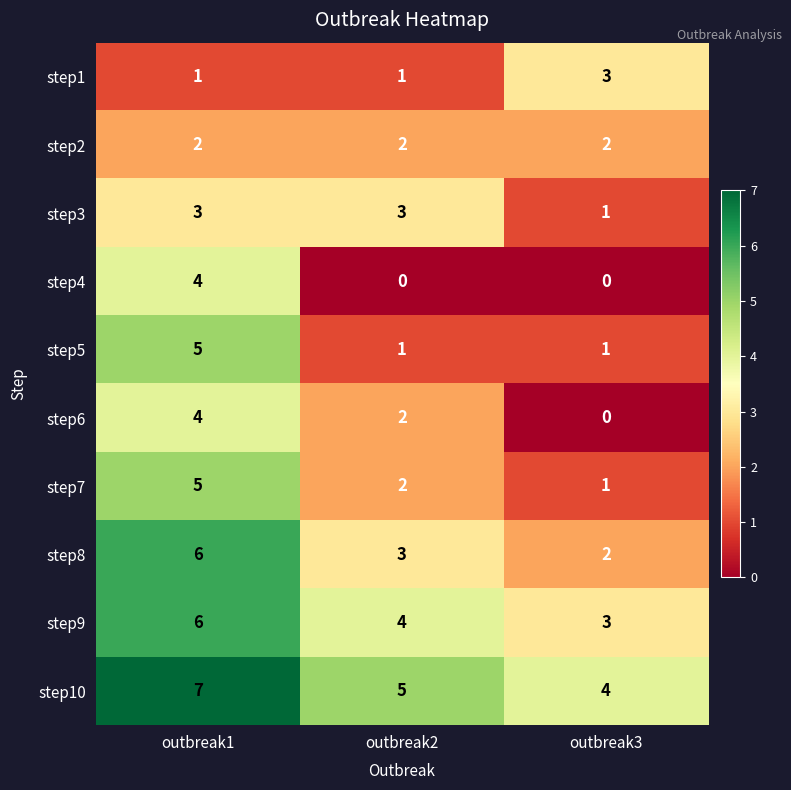

How many step5 values are between 1 and 5?

3